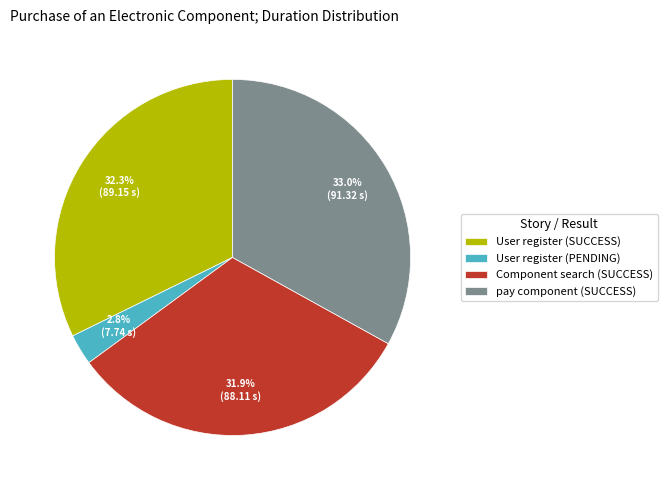

The pay component (SUCCESS) slice represents 44% of the pie. True or false?

False